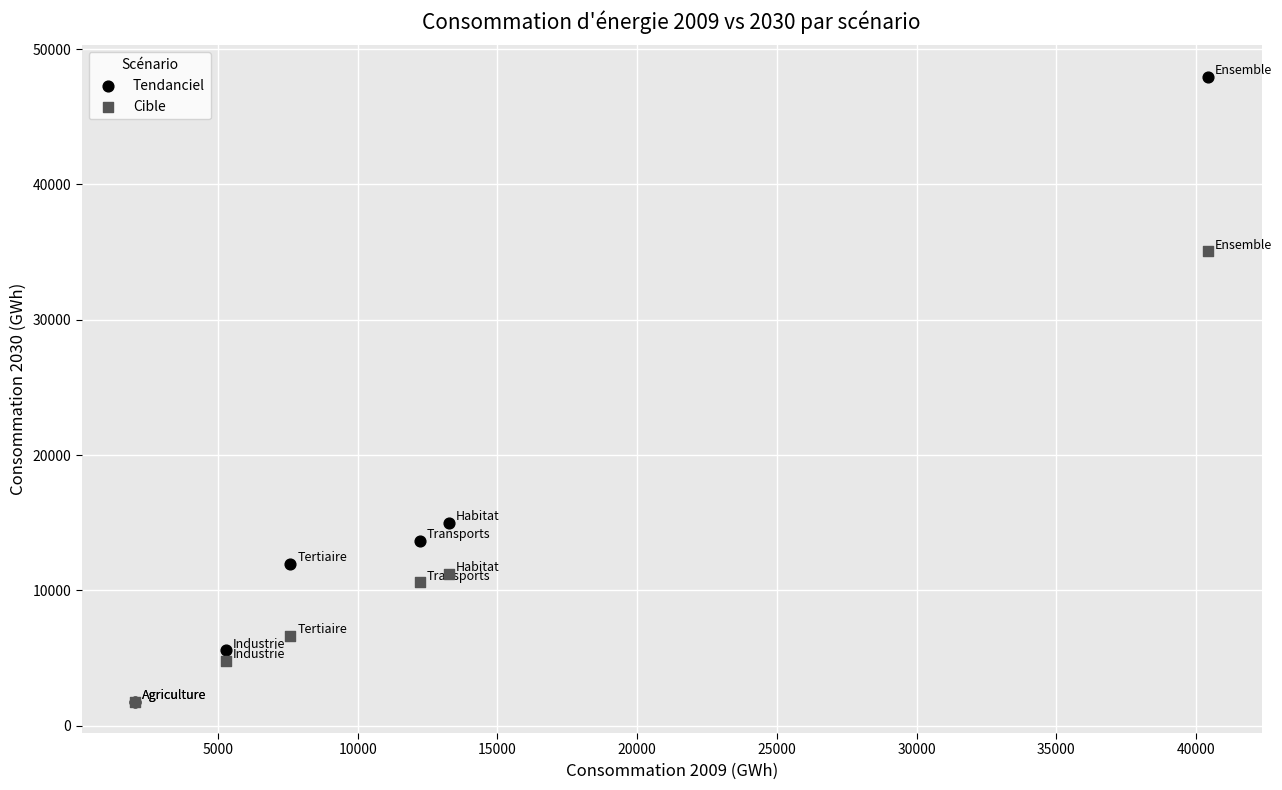

Which series has the largest Y range (max minus min)?

Tendanciel